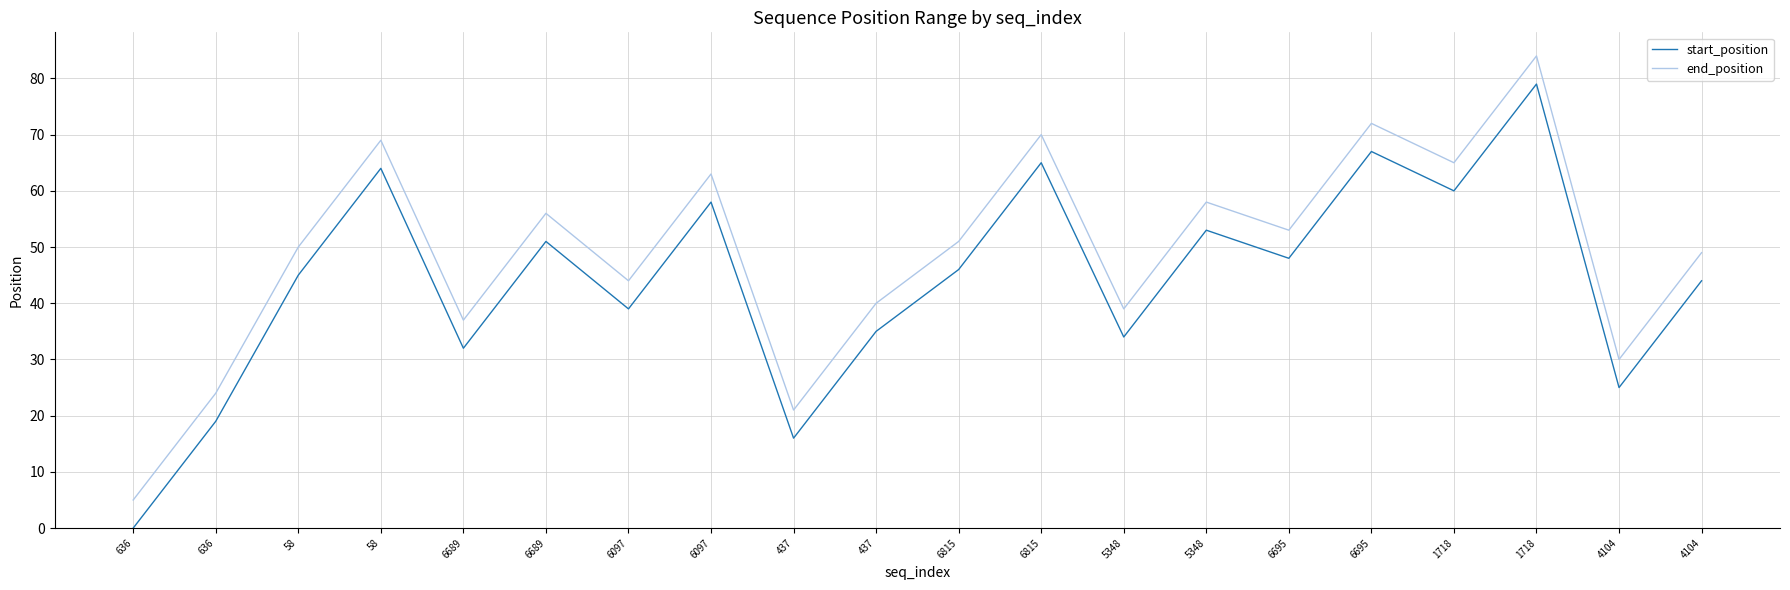

Which series has the widest spread of values?

start_position